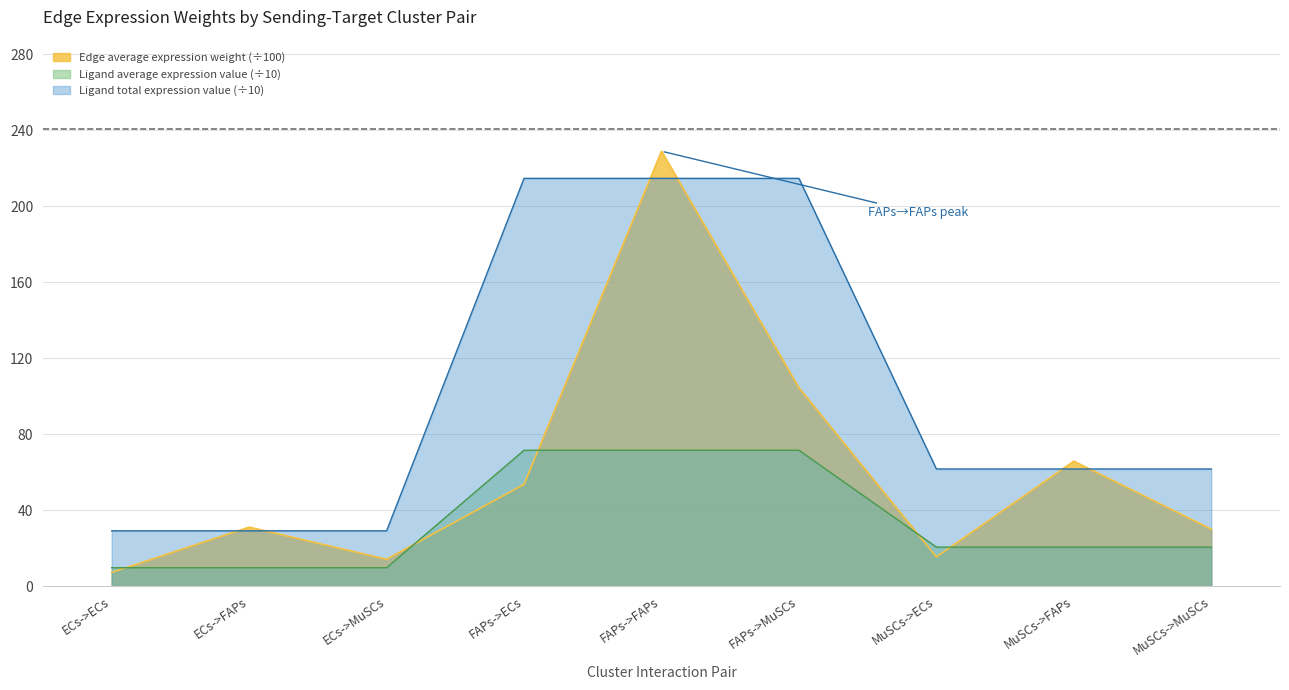

What is the total value across all series at MuSCs->MuSCs?

112.3